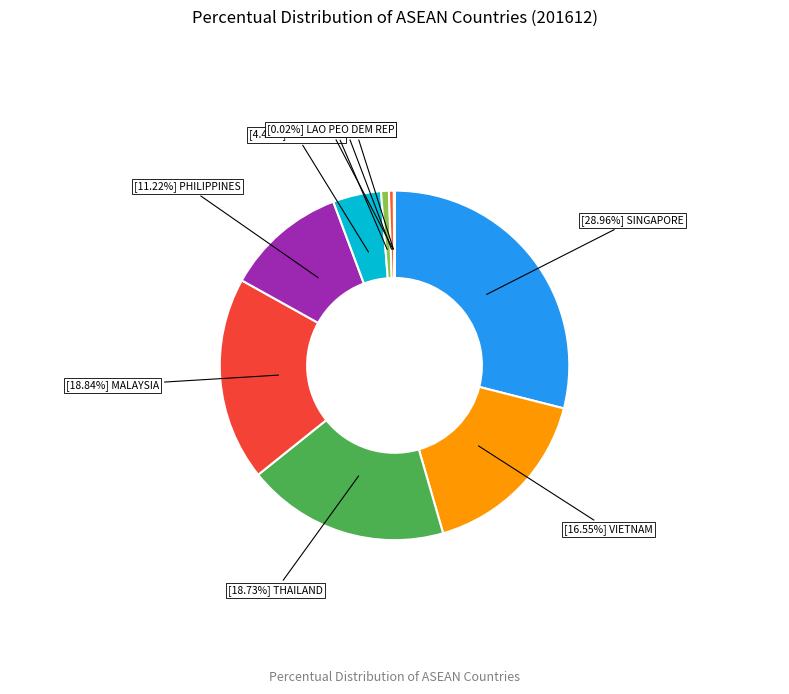

Rank the categories by value from highest to lowest.

SINGAPORE, MALAYSIA, THAILAND, VIETNAM, PHILIPPINES, INDONESIA, CAMBODIA, MYANMAR, BRUNEI, LAO PEO DEM REP